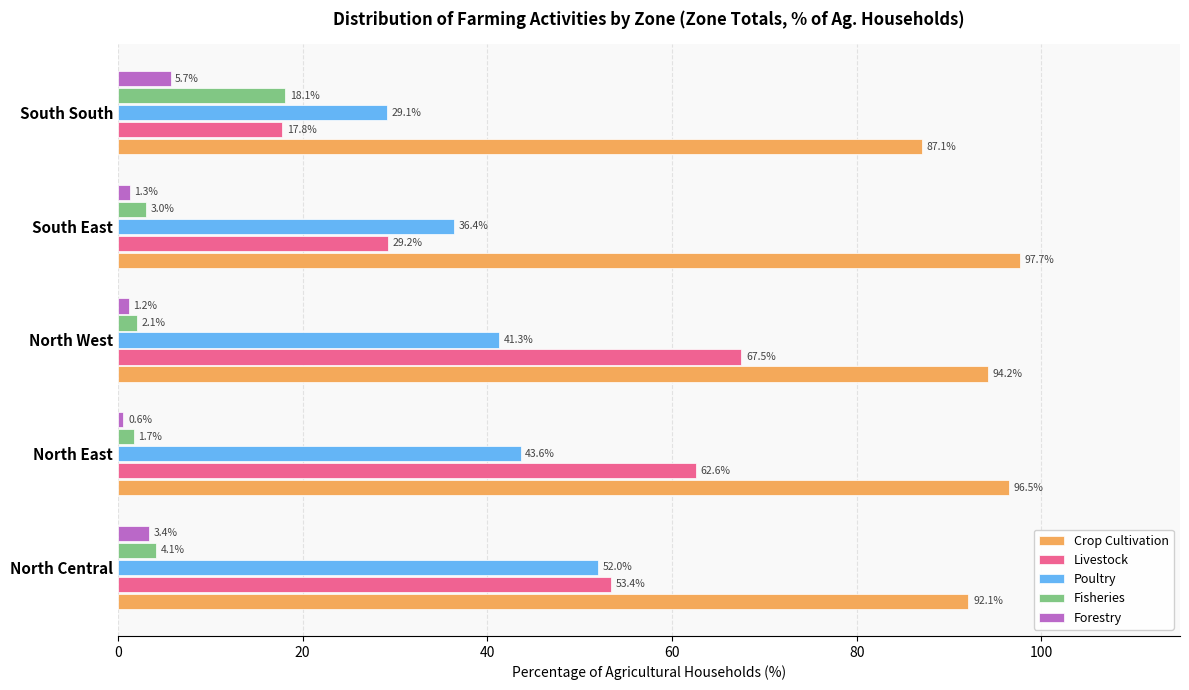

Which series has the widest spread of values?

Livestock